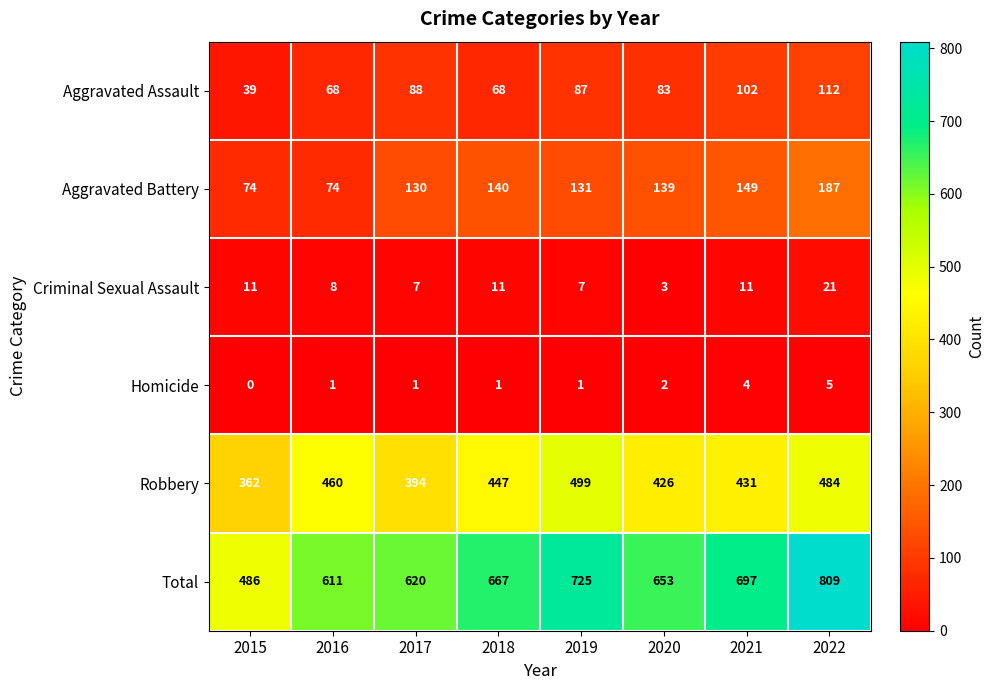

What is the greatest value displayed?

809